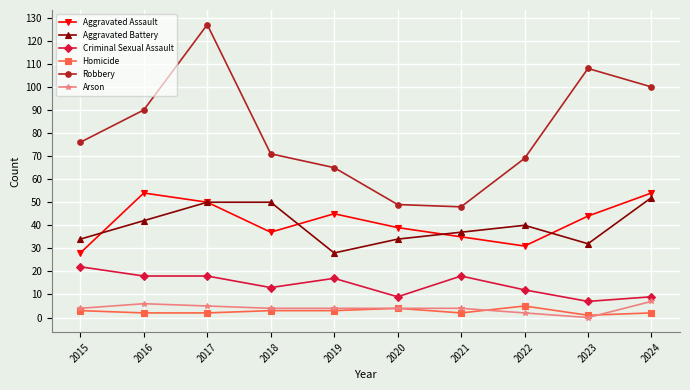

What is the average value of the Homicide series?

3